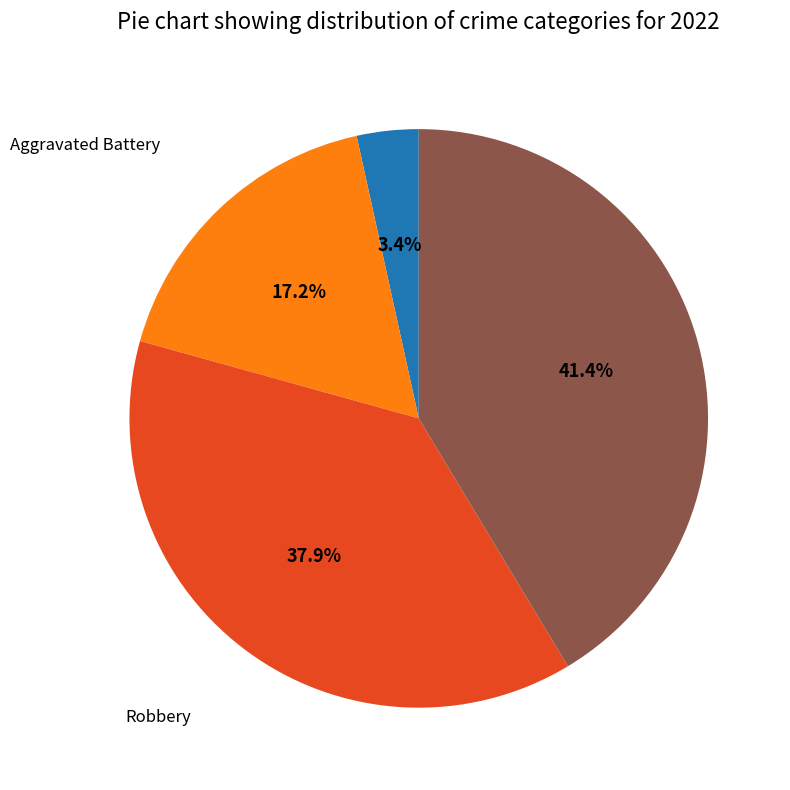

Is there a majority slice in this chart?

No